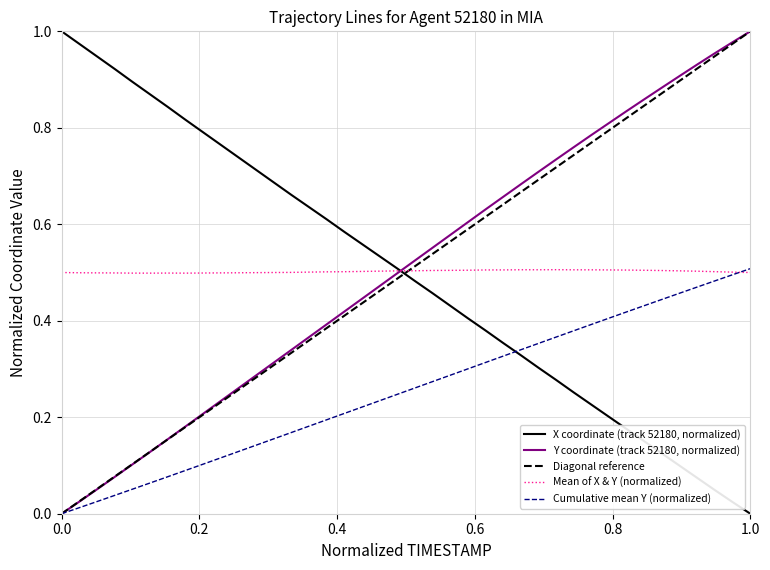

How many times do Y and X cross each other?

1